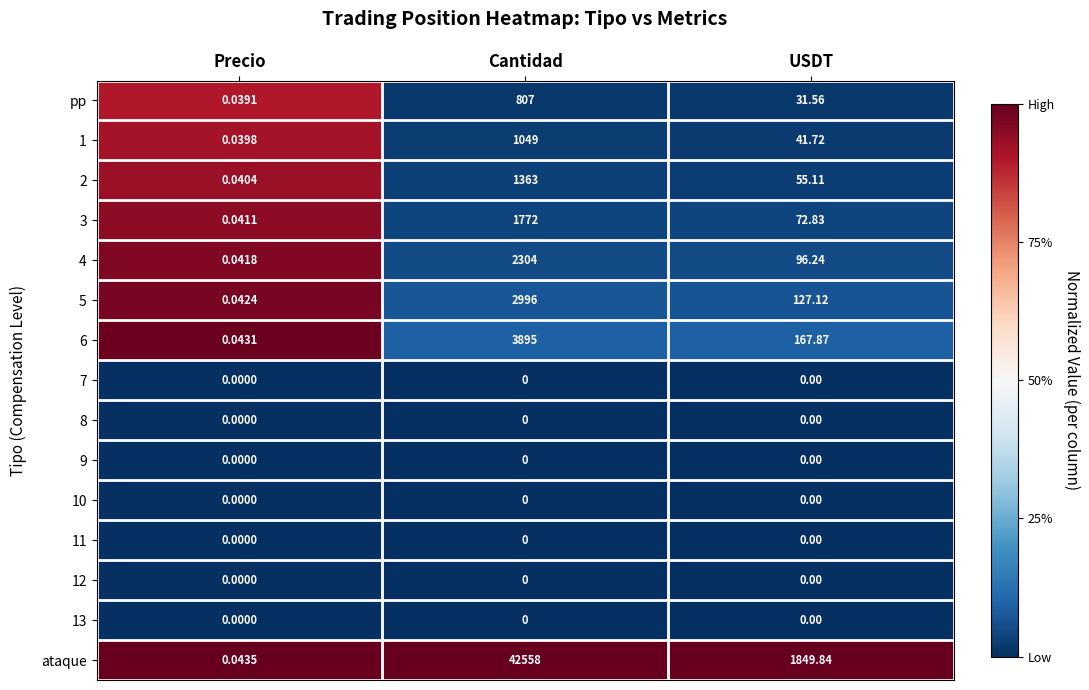

Count the number of data series in this chart.

15